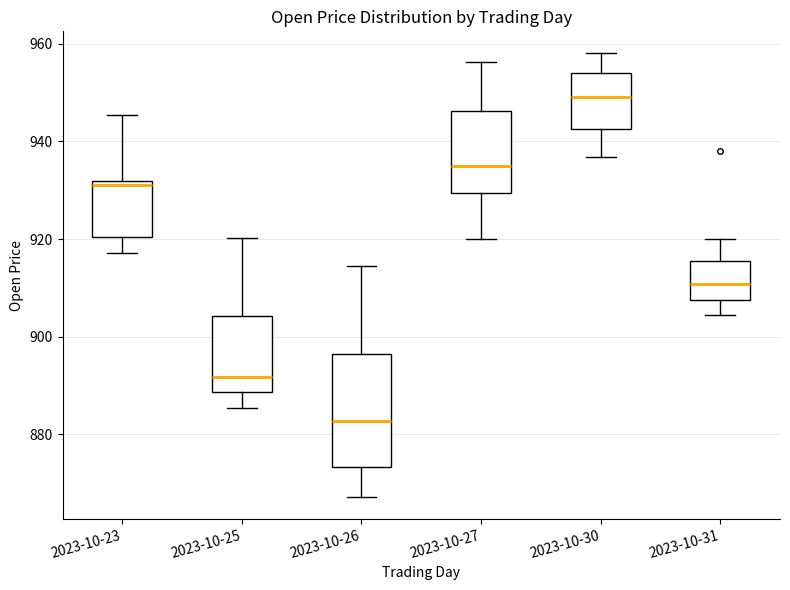

Comparing the boxes themselves (not the whiskers), which one is the tallest?

2023-10-26